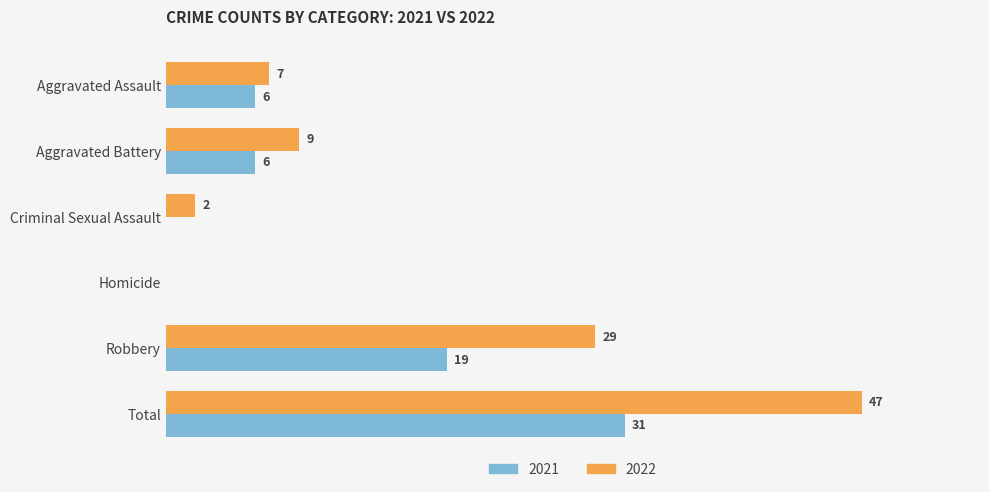

At which category is the sum across all series the highest?

Total